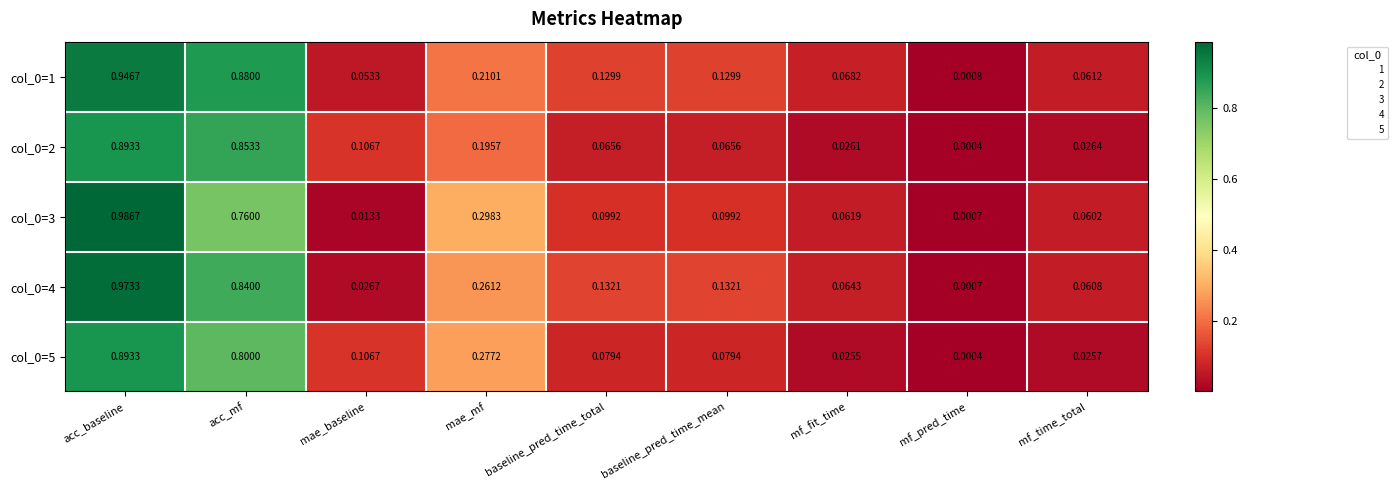

At which label is col_0=4 closest to 0?

mf_pred_time